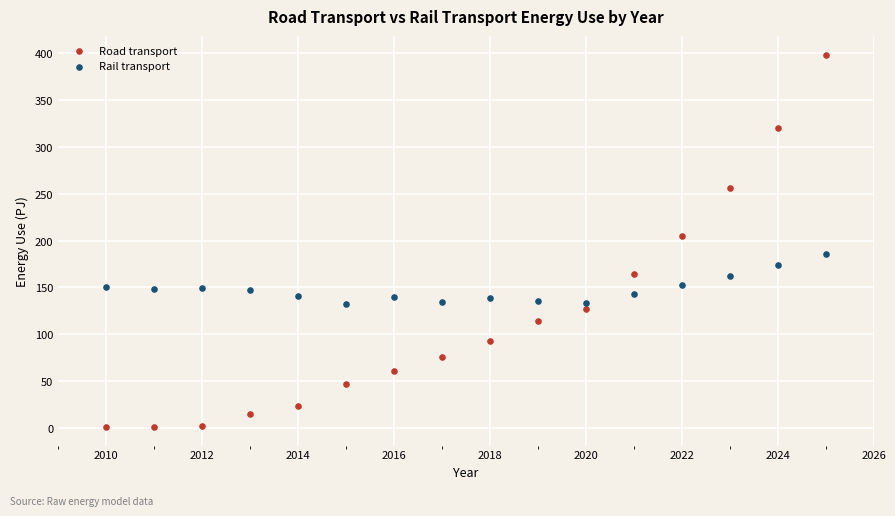

Which series contains the highest Y value?

Road transport